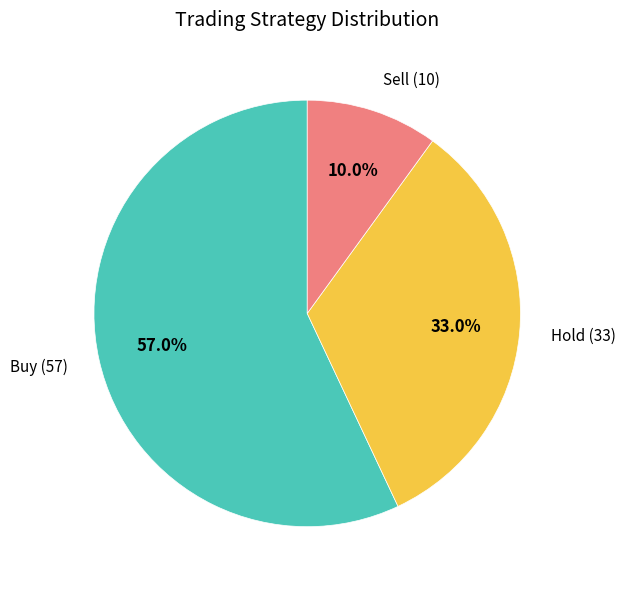

Is there any slice that represents more than half of the pie?

Yes